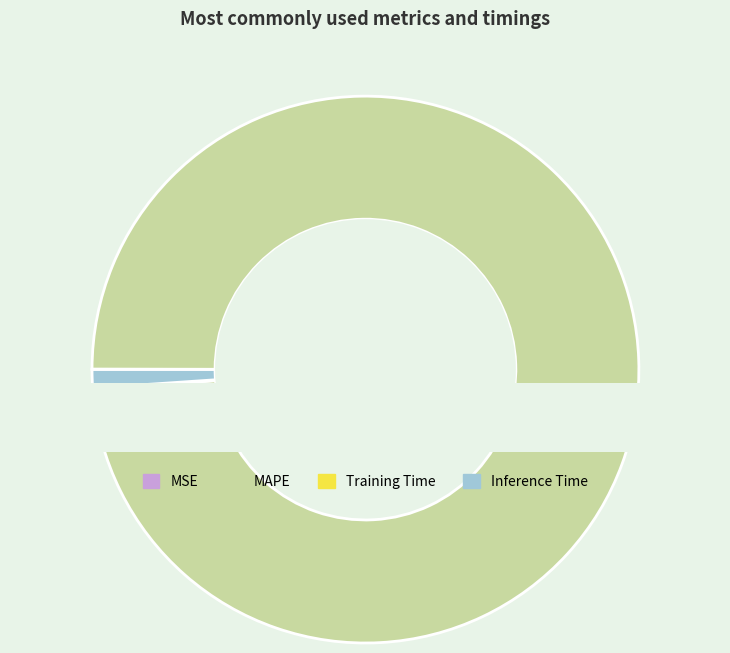

What percentage is the Inference Time slice, to the nearest percent?

1%